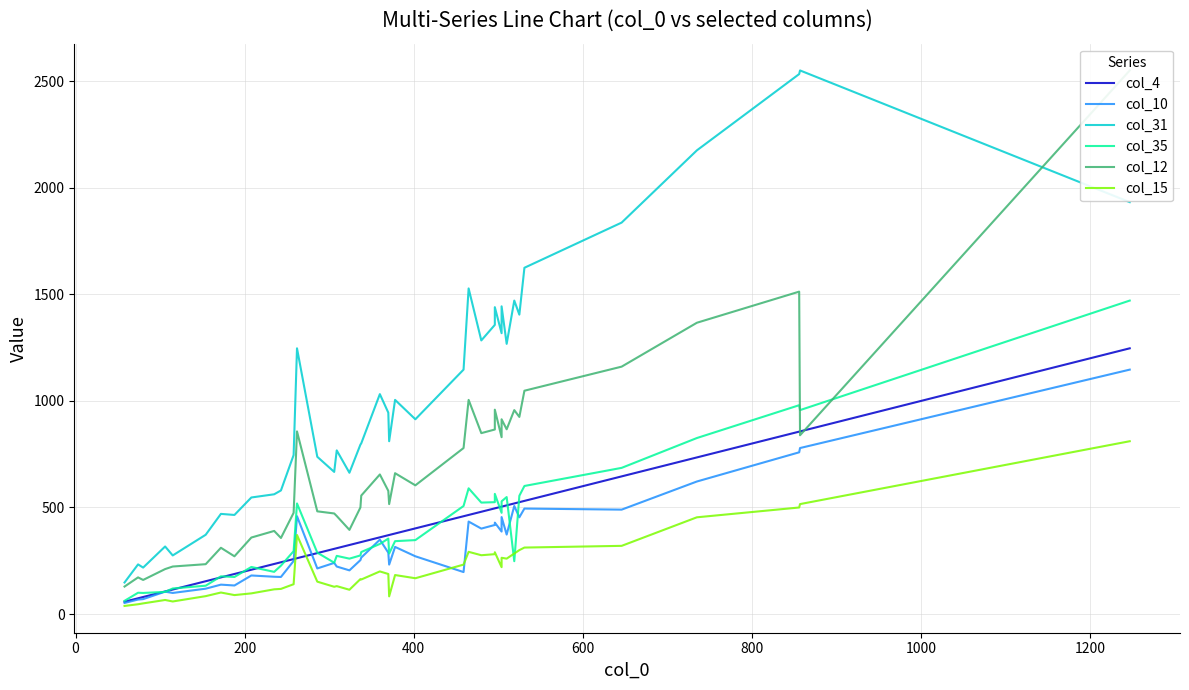

After their last crossing, which series has the higher values: col_31 or col_12?

col_12